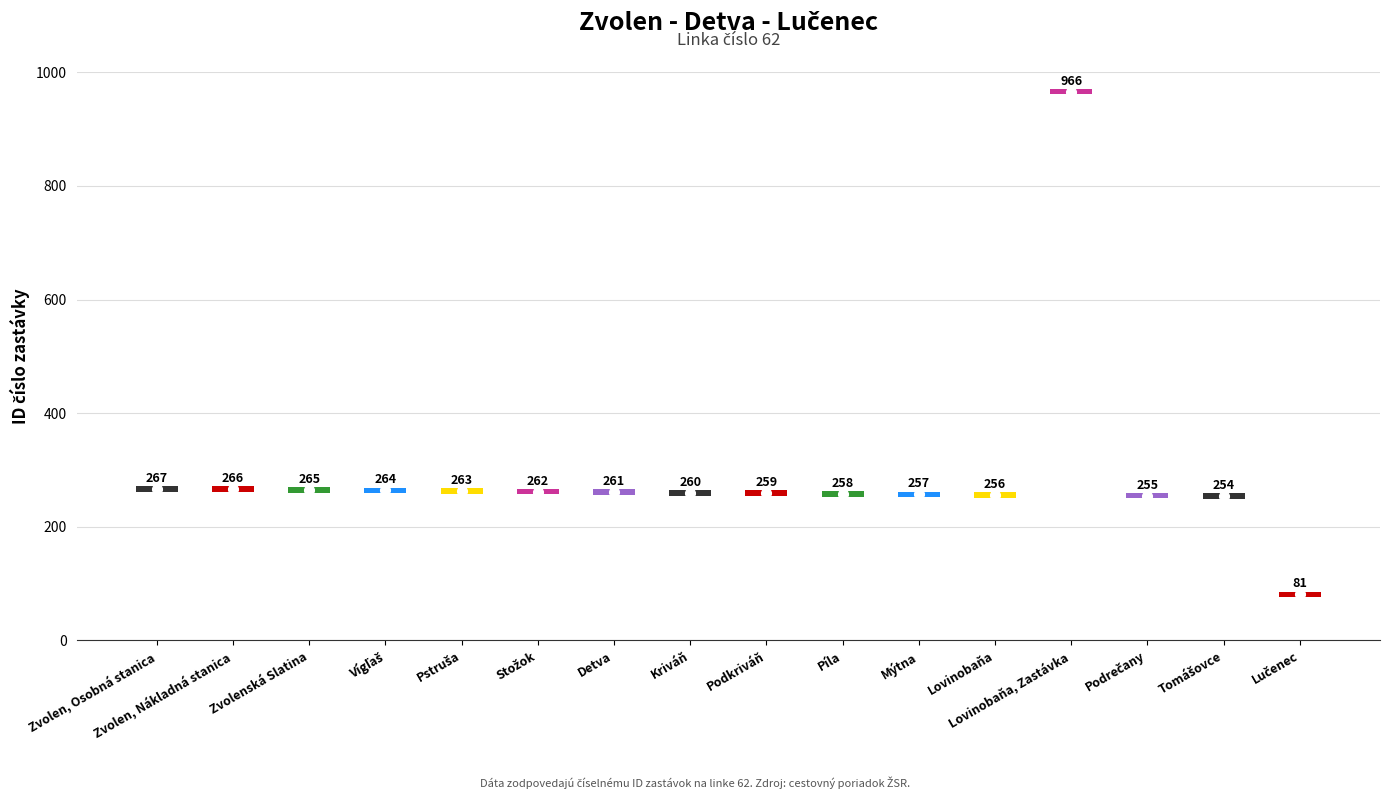

Rank the categories by value from lowest to highest.

Lučenec, Tomášovce, Podrečany, Lovinobaňa, Mýtna, Píla, Podkriváň, Kriváň, Detva, Stožok, Pstruša, Vígľaš, Zvolenská Slatina, Zvolen, Nákladná stanica, Zvolen, Osobná stanica, Lovinobaňa, Zastávka